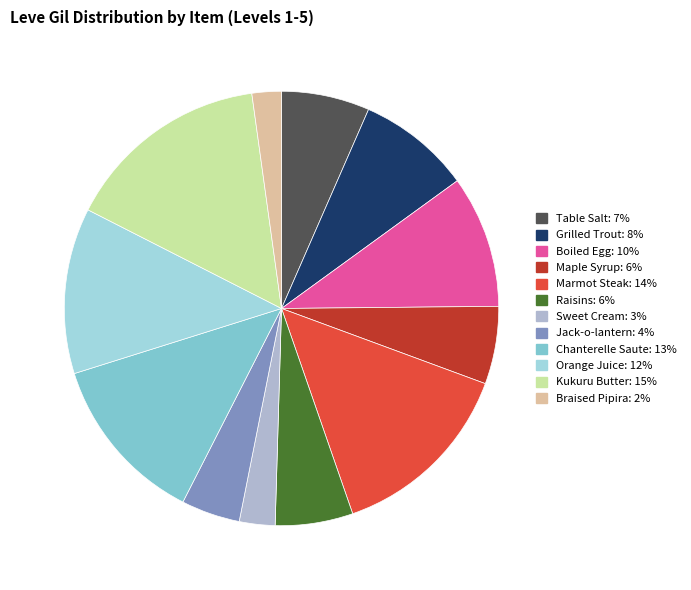

How much of the chart is everything except Sweet Cream?

97.3%